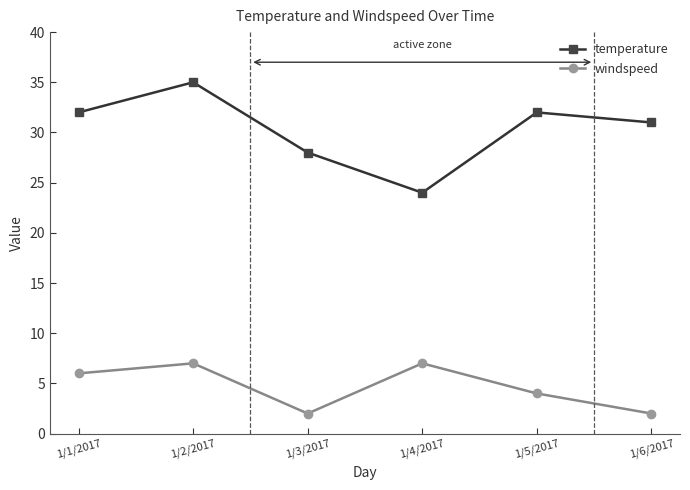

The value of temperature at 1/2/2017 is 16. True or false?

False